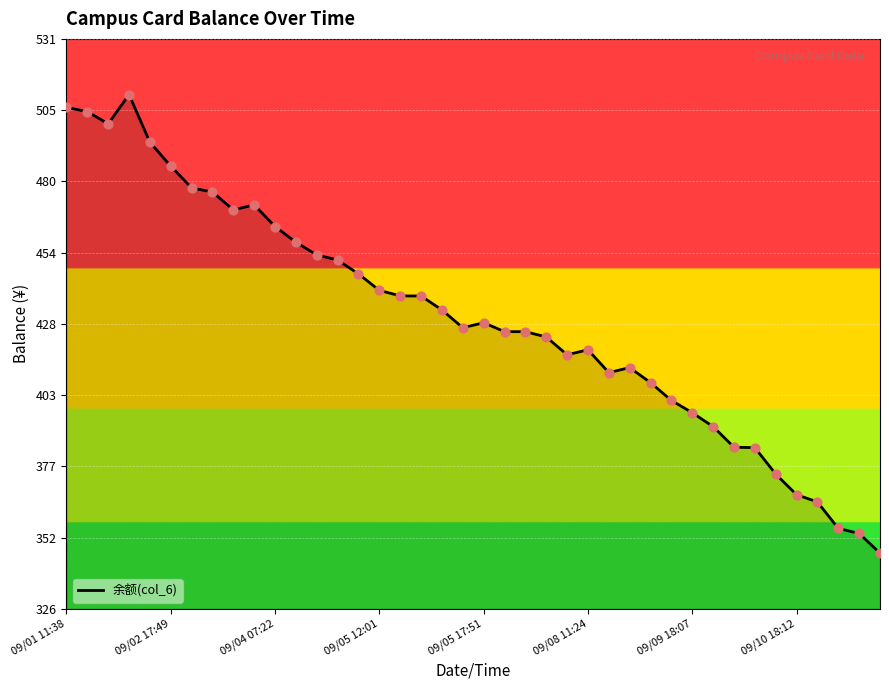

What is the difference between the maximum and minimum values?

164.7